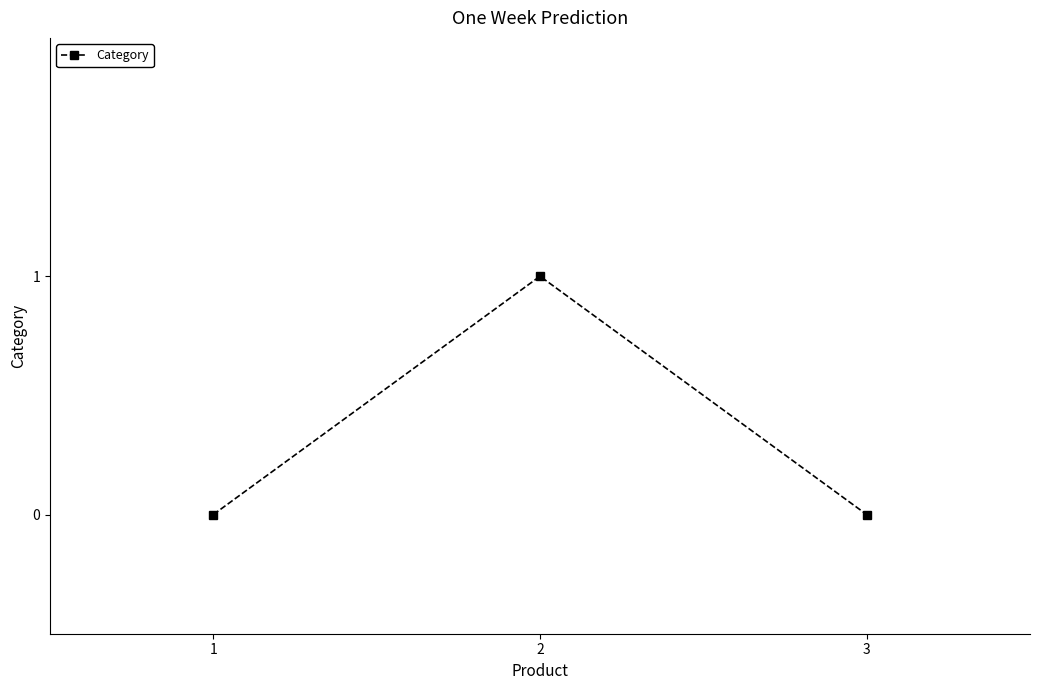

Reading left to right, list all the values displayed in this chart.

0	1	0